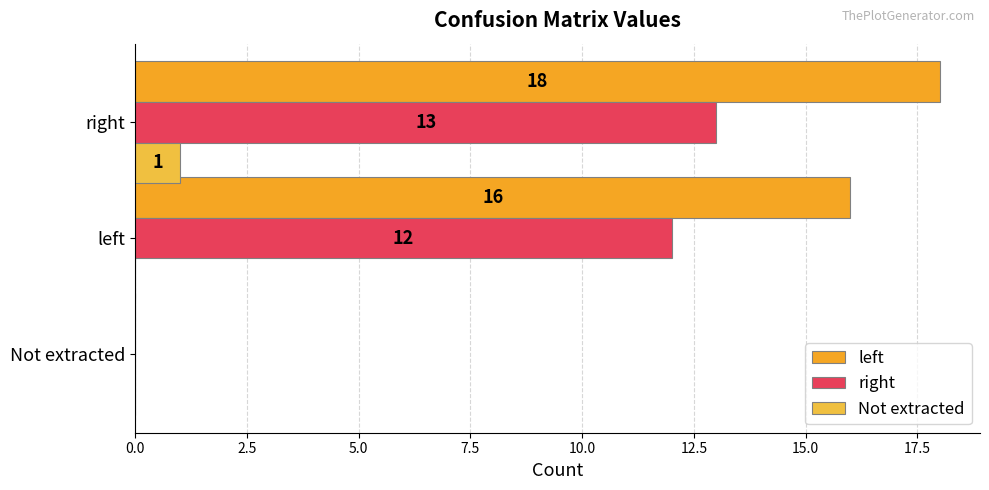

Count the number of data series in this chart.

3